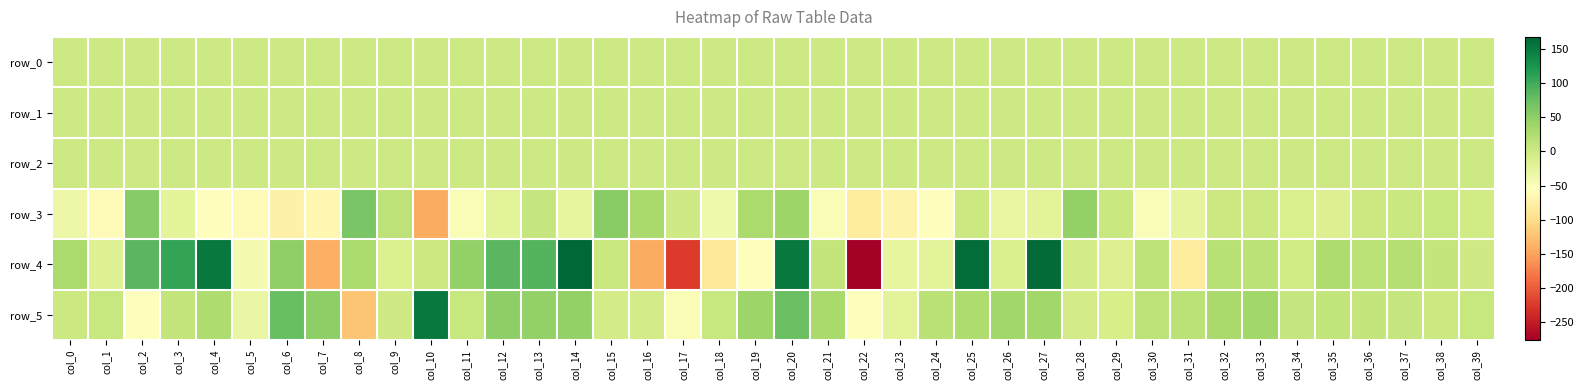

Rank the categories by row_5 value from lowest to highest.

col_8, col_22, col_2, col_17, col_5, col_23, col_29, col_28, col_15, col_16, col_9, col_0, col_38, col_1, col_11, col_18, col_39, col_37, col_34, col_3, col_36, col_35, col_30, col_31, col_24, col_4, col_25, col_21, col_32, col_26, col_33, col_27, col_19, col_13, col_14, col_7, col_12, col_20, col_6, col_10